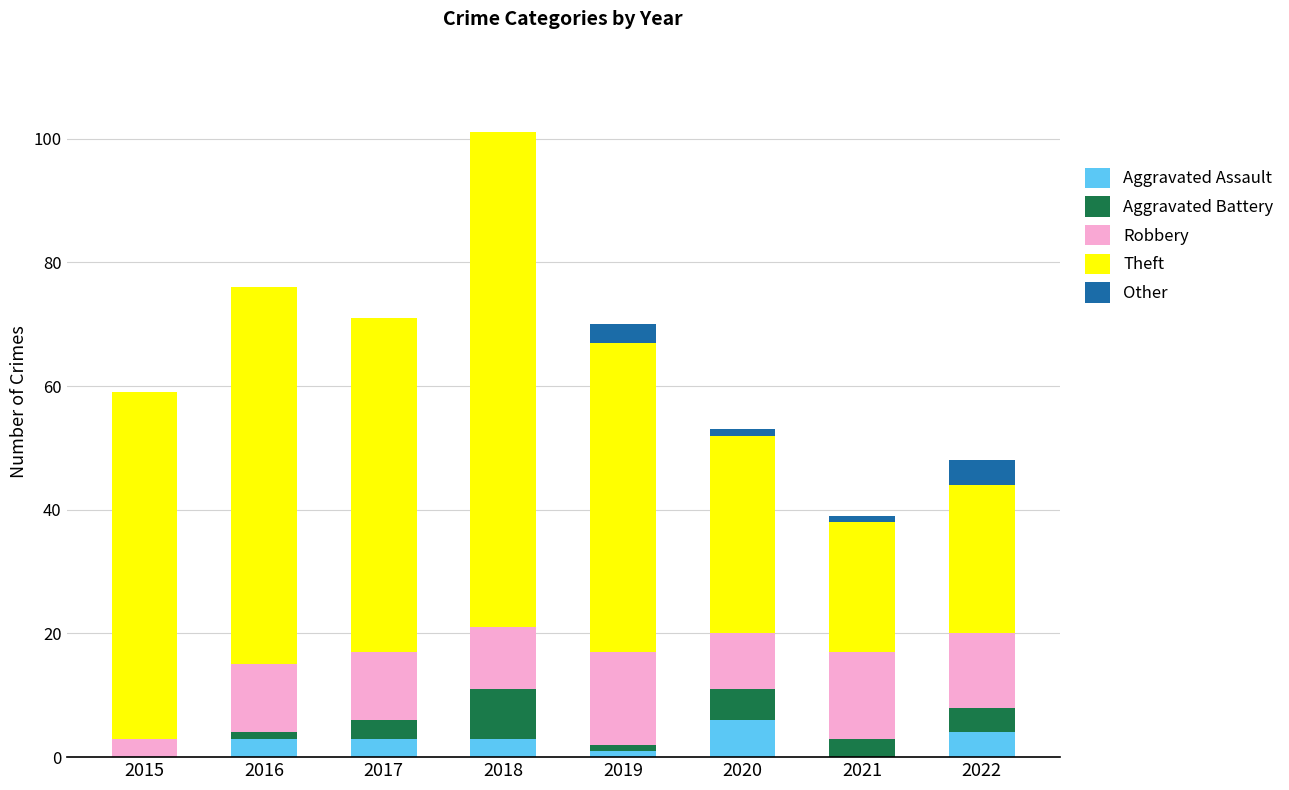

At which category is the sum across all series the highest?

2018